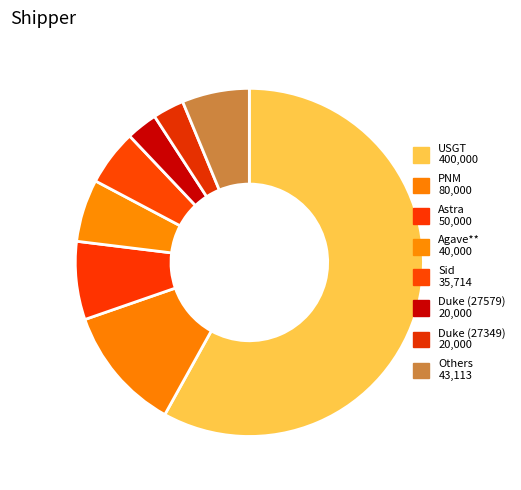

How many slices are in this pie chart?

8